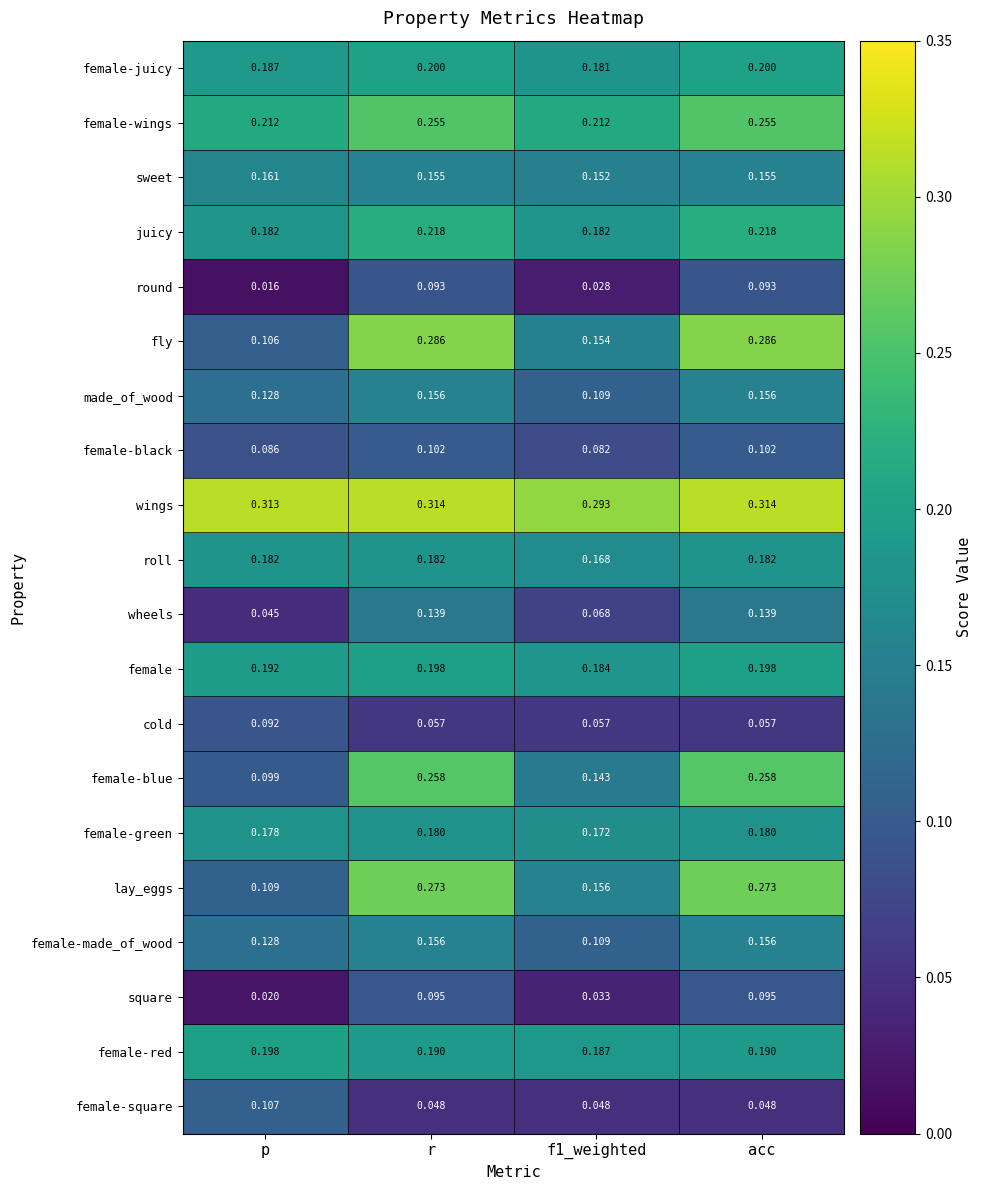

What is the total value across all series at p?

2.7